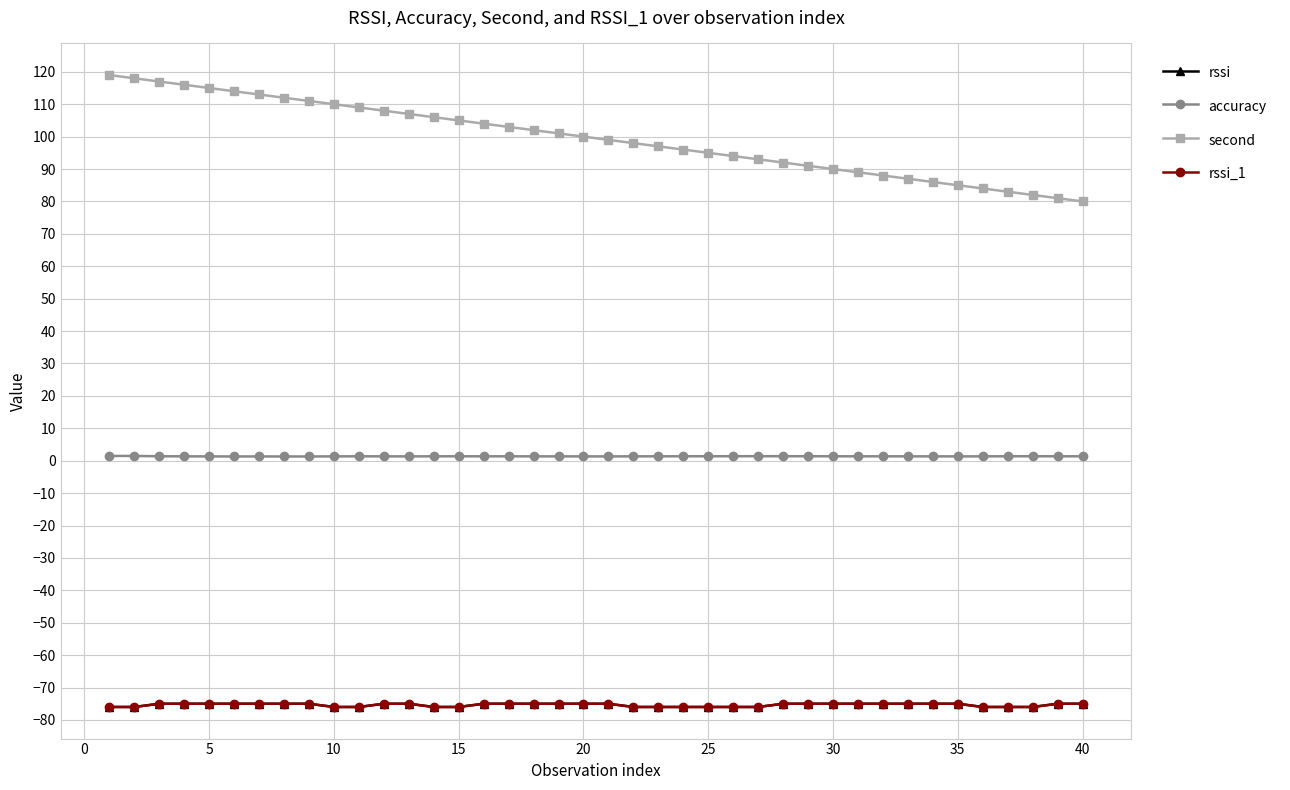

Is this an area chart (filled region under the line)?

No